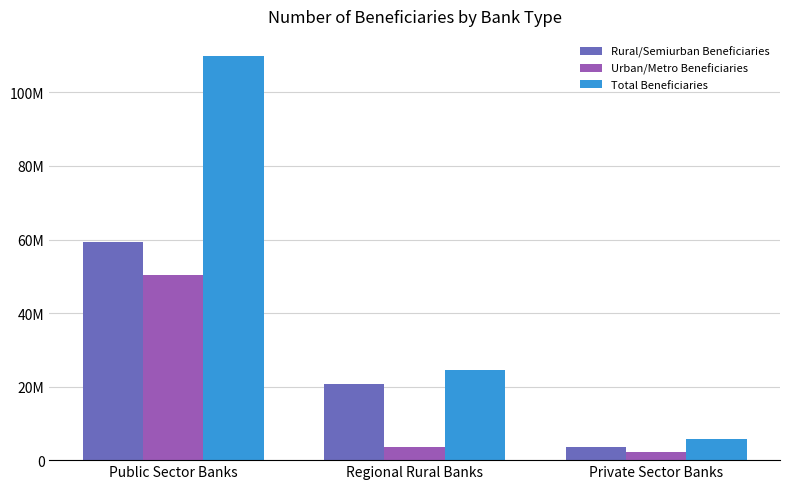

List the series in order of their overall mean, highest first.

Total Beneficiaries, Rural/Semiurban Beneficiaries, Urban/Metro Beneficiaries